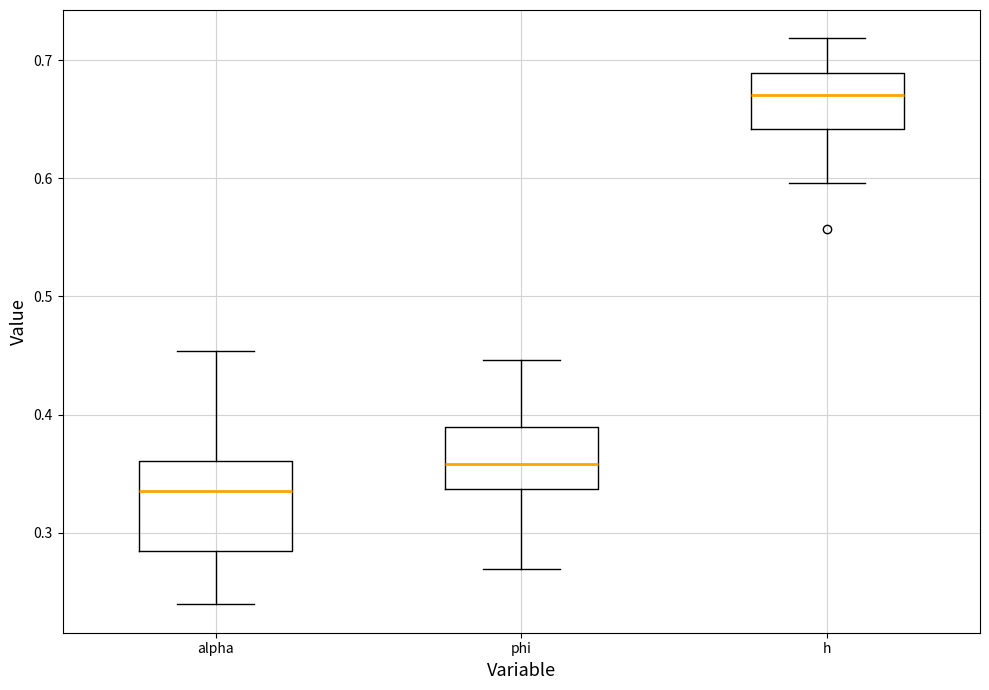

Reading left to right, transcribe this box plot: for each box, give where its median line is, the range the box spans, and where its two whiskers end, as read against the y-axis. The values are not printed on the chart, so give them approximately, as read against the axis.

alpha: median 0.34, box 0.28 to 0.36, whiskers 0.24 to 0.45
phi: median 0.36, box 0.34 to 0.39, whiskers 0.27 to 0.45
h: median 0.67, box 0.64 to 0.69, whiskers 0.60 to 0.72